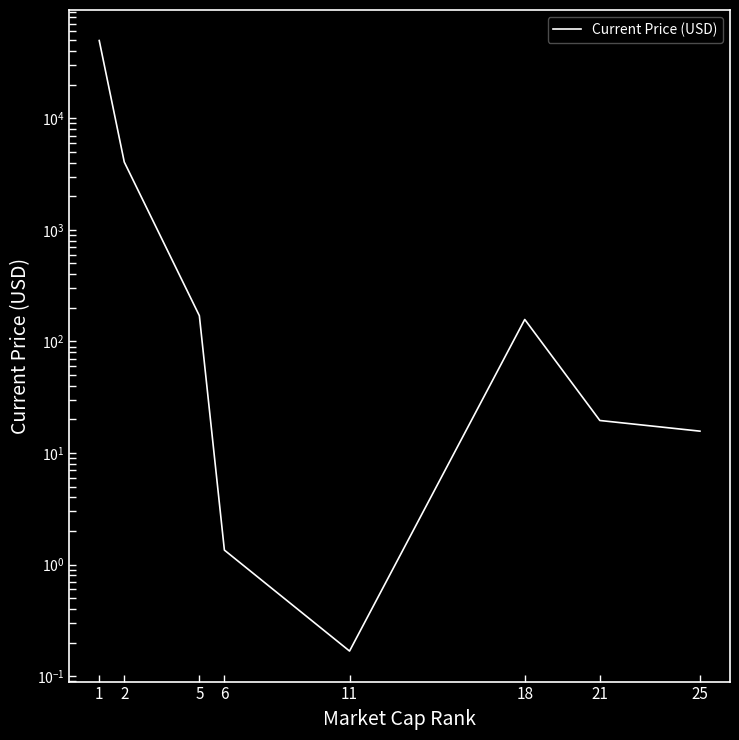

What is the average value?

6769.2